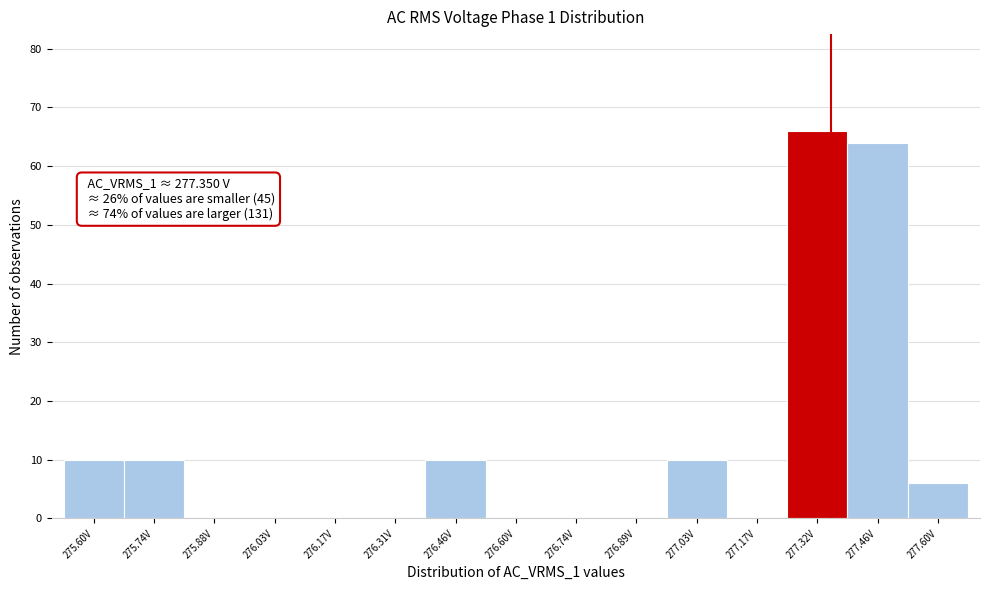

Over which range of the x-axis is the bar tallest?

277.24 to 277.38